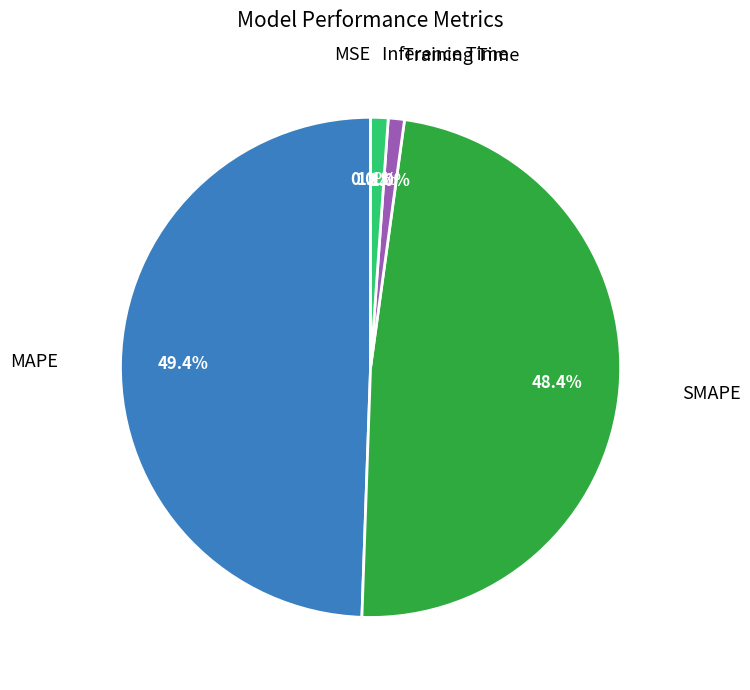

What percentage is NOT represented by Inference Time?

98.9%